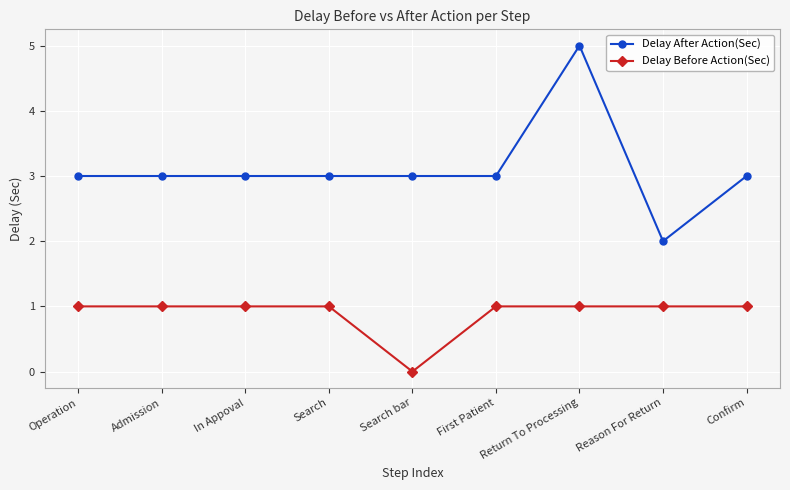

The Delay Before Action(Sec) series shows 1 at Confirm. True or false?

True